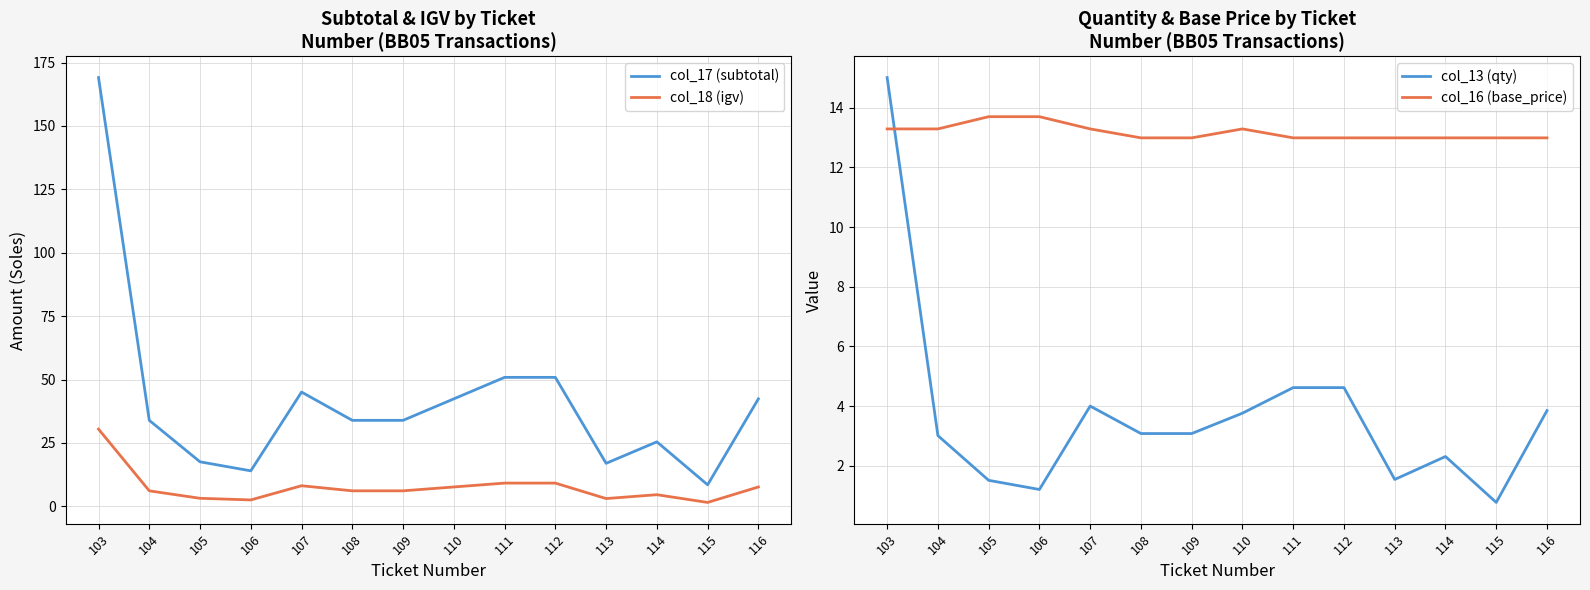

At which category does col_18 (igv) reach its first local peak?

107